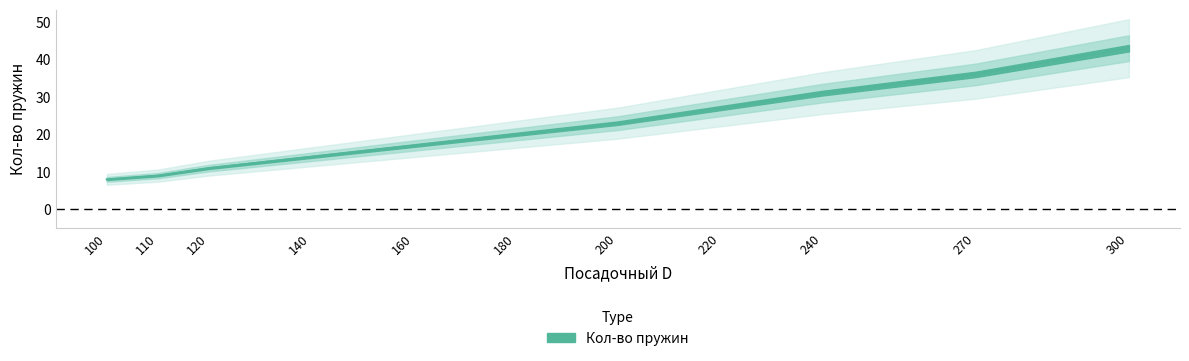

What is the value of the 3rd point from the left?

11